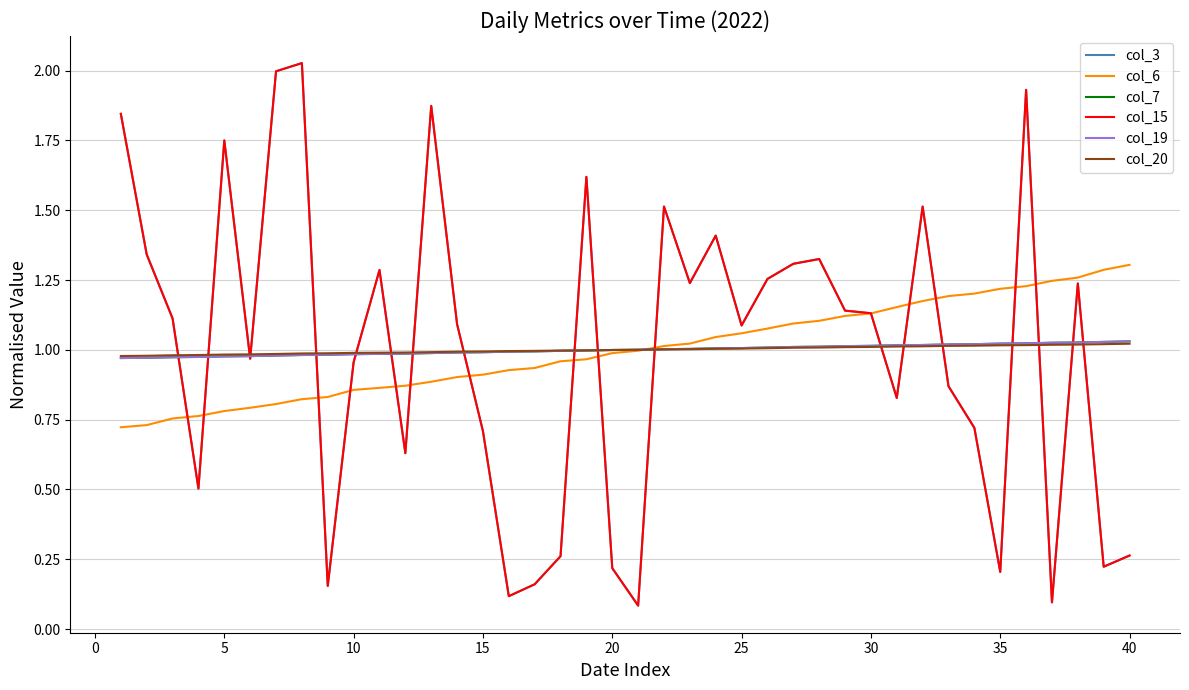

What is the difference between the maximum and minimum values in the col_3 series?

1.9